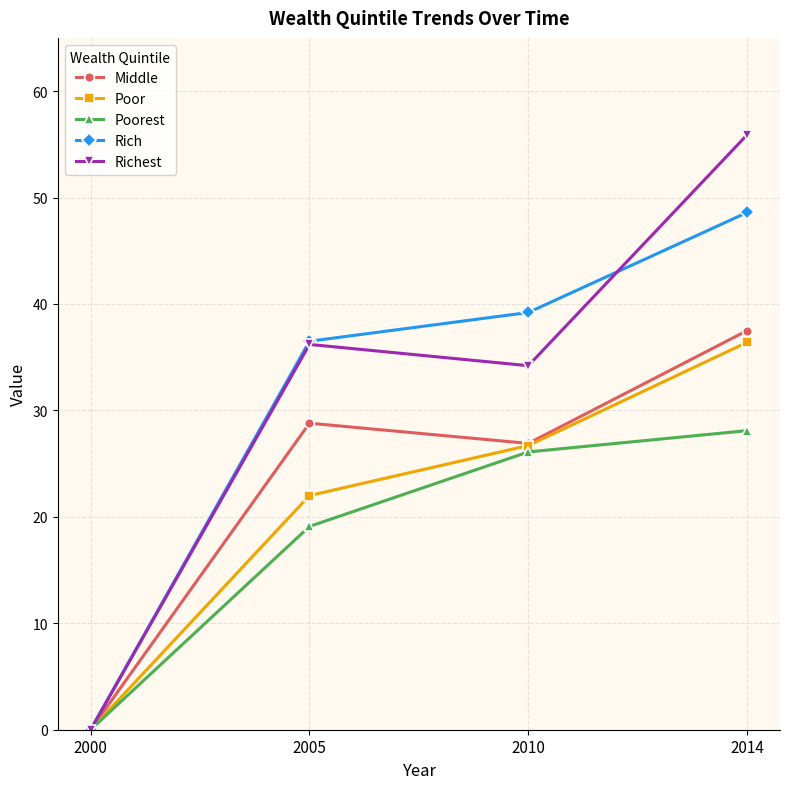

What is the difference between the highest and lowest values at 2005?

17.4